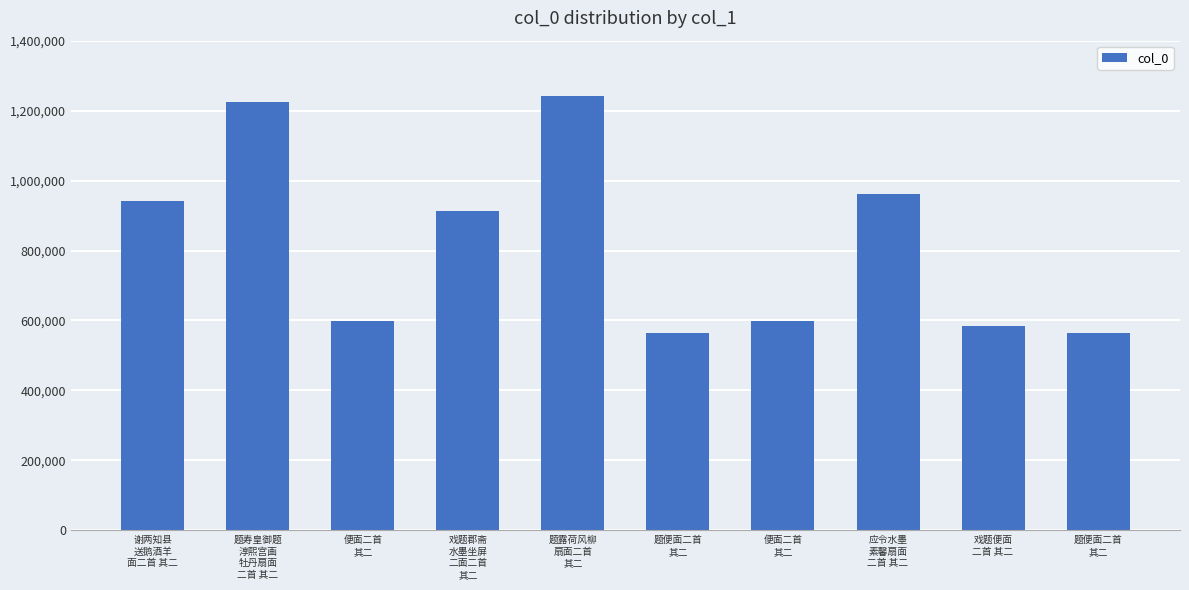

How many bars are there in total?

10